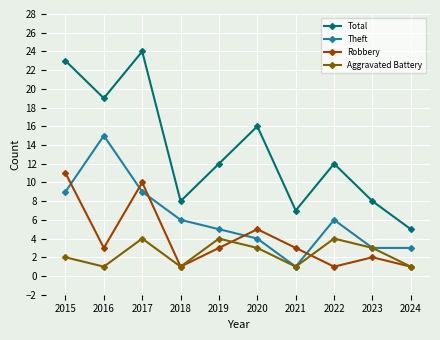

Which series has the largest total across all categories?

Total